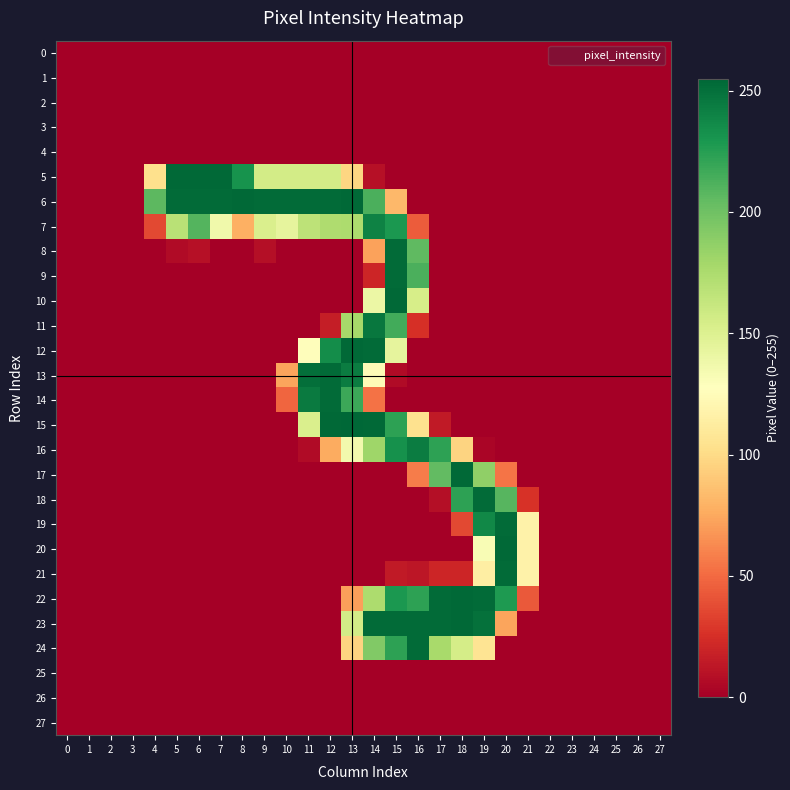

At which category is the sum across all series the highest?

15